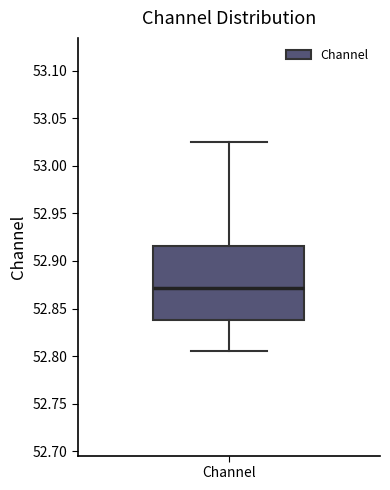

Transcribe this box plot: give where the median line is, the range the box spans, and where the two whiskers end, as read against the y-axis. The values are not printed on the chart, so give them approximately, as read against the axis.

median 52.870, box 52.840 to 52.915, whiskers 52.805 to 53.025